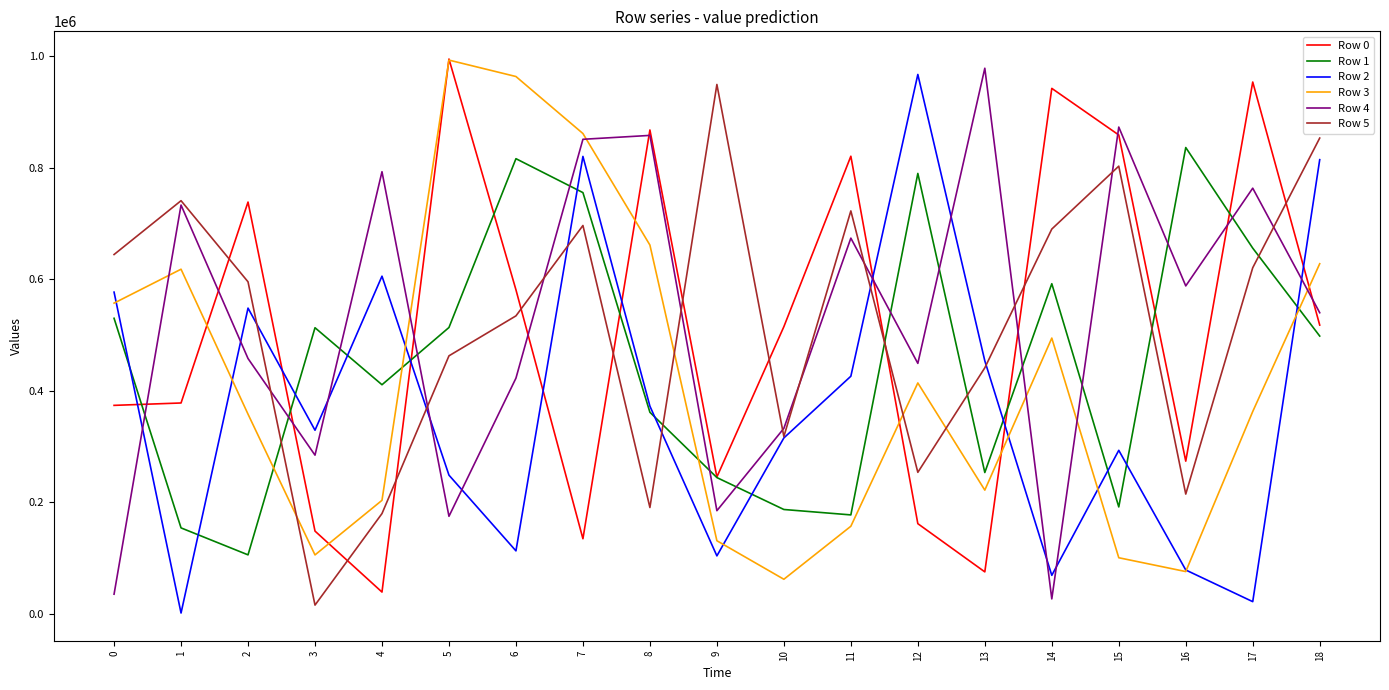

What is the sum of the Row 0 values at 4 and 7?

173788